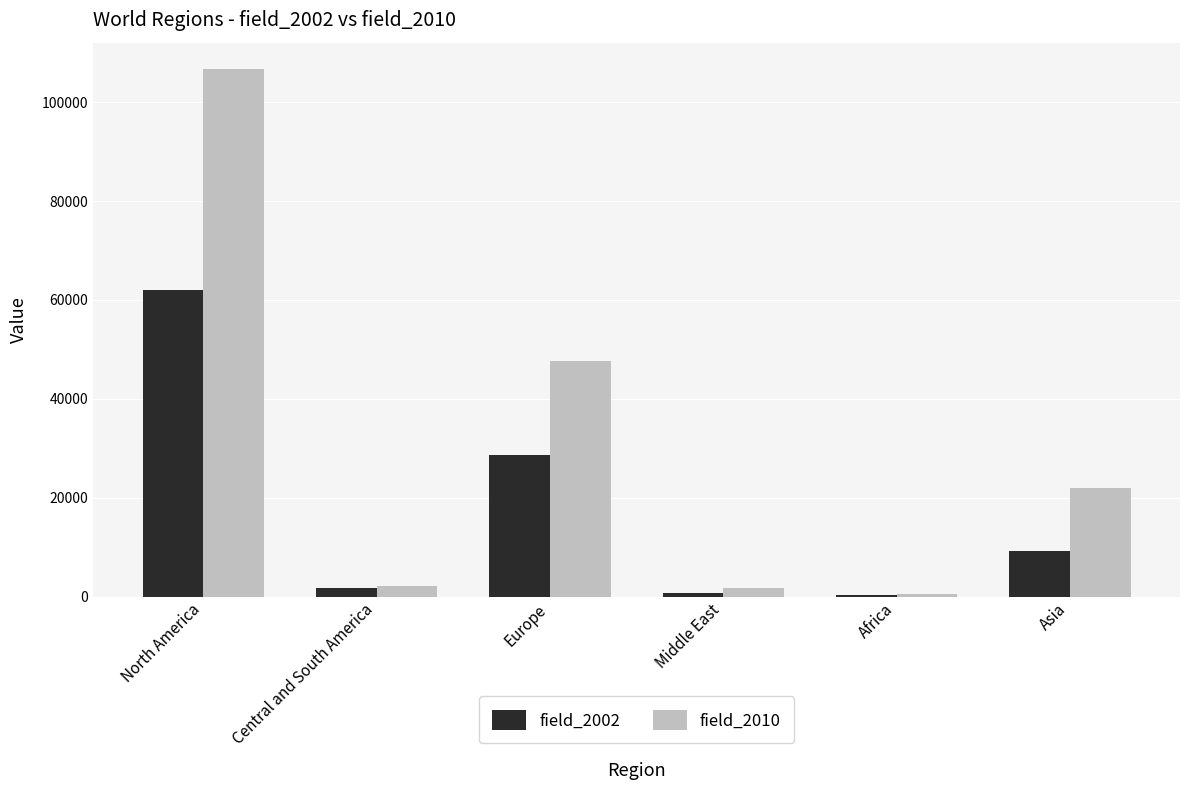

At which category does the chart reach its peak across all series?

North America